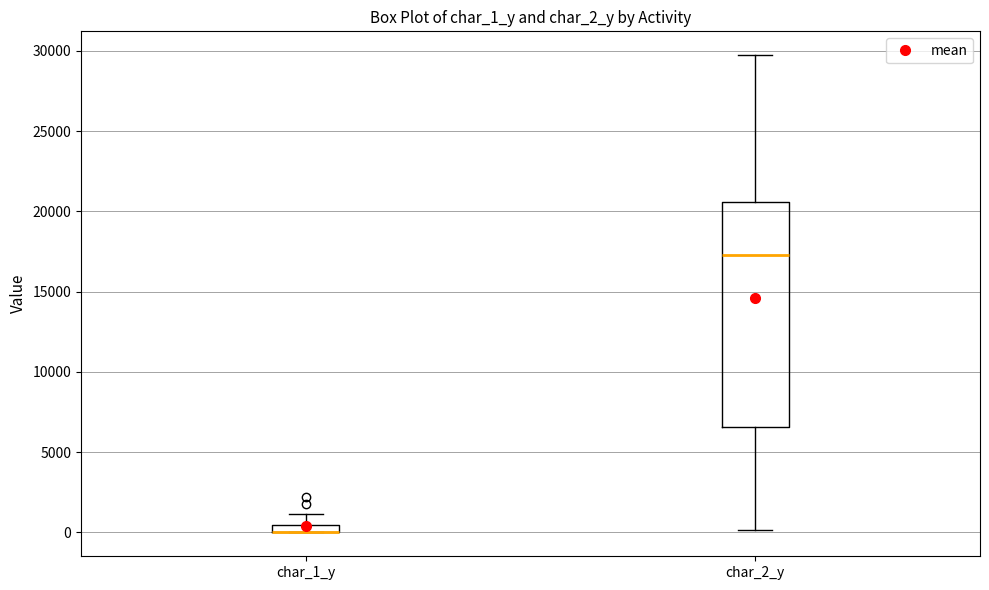

Where does the lower whisker of the box for char_2_y end on the y-axis? The values are not printed on the chart, so give them approximately, as read against the axis.

0